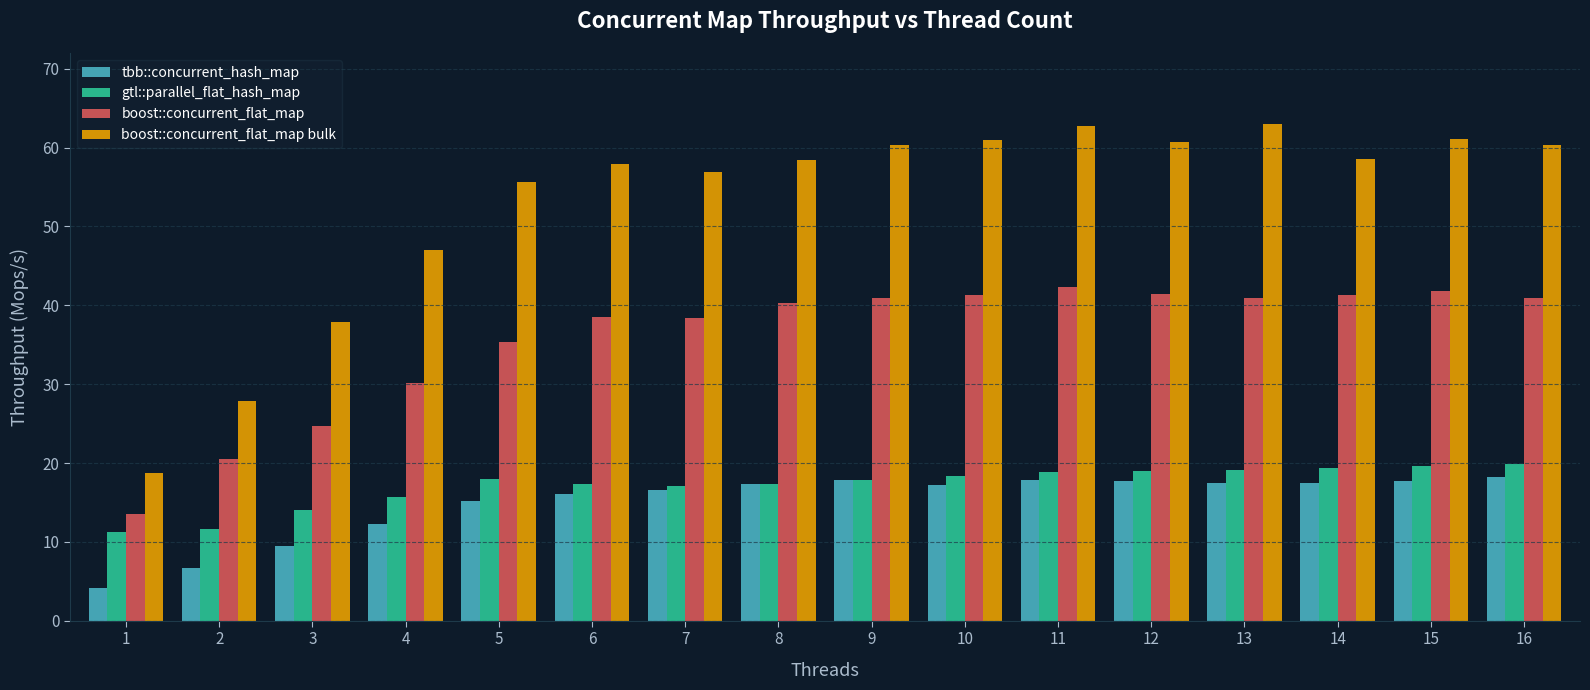

True or false: gtl::parallel_flat_hash_map has a value of 17.3 at 6.

True